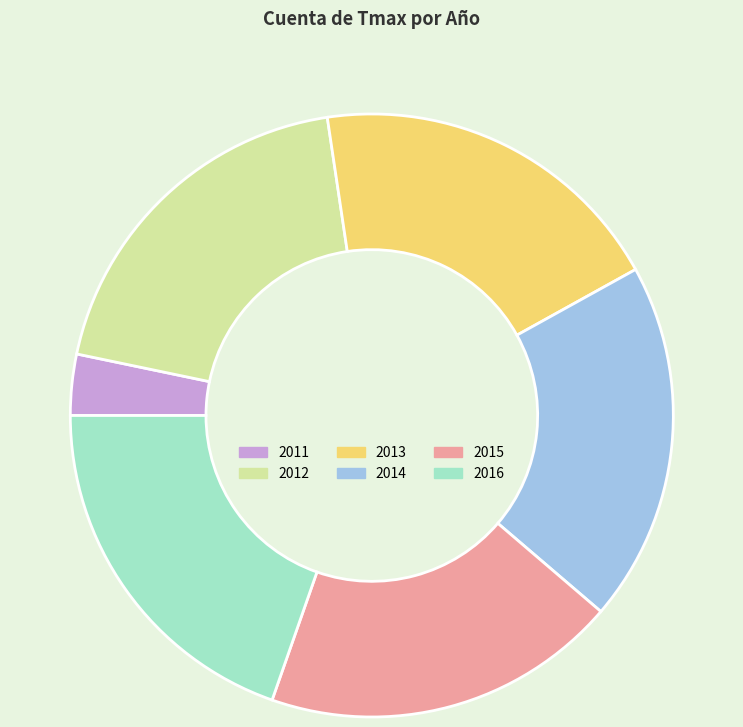

Approximately how many times larger is the value at 2012 compared to 2016?

1.0